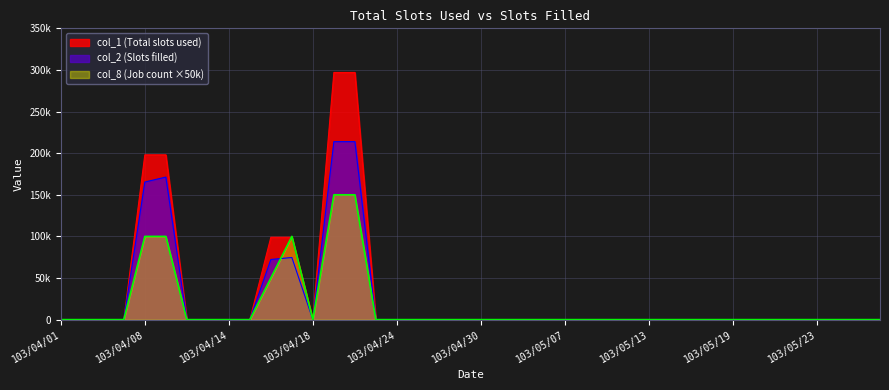

Reading right to left, transcribe all the data shown in this chart.

col_1: 103/05/28=0	103/05/27=0	103/05/26=0	103/05/23=0	103/05/22=0	103/05/21=0	103/05/20=0	103/05/19=0	103/05/16=0	103/05/15=0	103/05/14=0	103/05/13=0	103/05/12=0	103/05/09=0	103/05/08=0	103/05/07=0	103/05/06=0	103/05/05=0	103/05/02=0	103/04/30=0	103/04/29=0	103/04/28=0	103/04/25=0	103/04/24=0	103/04/23=0	103/04/22=297000	103/04/21=297000	103/04/18=0	103/04/17=99000	103/04/16=99000	103/04/15=0	103/04/14=0	103/04/11=0	103/04/10=0	103/04/09=198000	103/04/08=198000	103/04/07=0	103/04/03=0	103/04/02=0	103/04/01=0
col_2: 103/05/28=0	103/05/27=0	103/05/26=0	103/05/23=0	103/05/22=0	103/05/21=0	103/05/20=0	103/05/19=0	103/05/16=0	103/05/15=0	103/05/14=0	103/05/13=0	103/05/12=0	103/05/09=0	103/05/08=0	103/05/07=0	103/05/06=0	103/05/05=0	103/05/02=0	103/04/30=0	103/04/29=0	103/04/28=0	103/04/25=0	103/04/24=0	103/04/23=0	103/04/22=213840	103/04/21=213840	103/04/18=0	103/04/17=74650	103/04/16=72270	103/04/15=0	103/04/14=0	103/04/11=0	103/04/10=0	103/04/09=171270	103/04/08=165330	103/04/07=0	103/04/03=0	103/04/02=0	103/04/01=0
col_8: 103/05/28=0	103/05/27=0	103/05/26=0	103/05/23=0	103/05/22=0	103/05/21=0	103/05/20=0	103/05/19=0	103/05/16=0	103/05/15=0	103/05/14=0	103/05/13=0	103/05/12=0	103/05/09=0	103/05/08=0	103/05/07=0	103/05/06=0	103/05/05=0	103/05/02=0	103/04/30=0	103/04/29=0	103/04/28=0	103/04/25=0	103/04/24=0	103/04/23=0	103/04/22=150000	103/04/21=150000	103/04/18=0	103/04/17=100000	103/04/16=50000	103/04/15=0	103/04/14=0	103/04/11=0	103/04/10=0	103/04/09=100000	103/04/08=100000	103/04/07=0	103/04/03=0	103/04/02=0	103/04/01=0